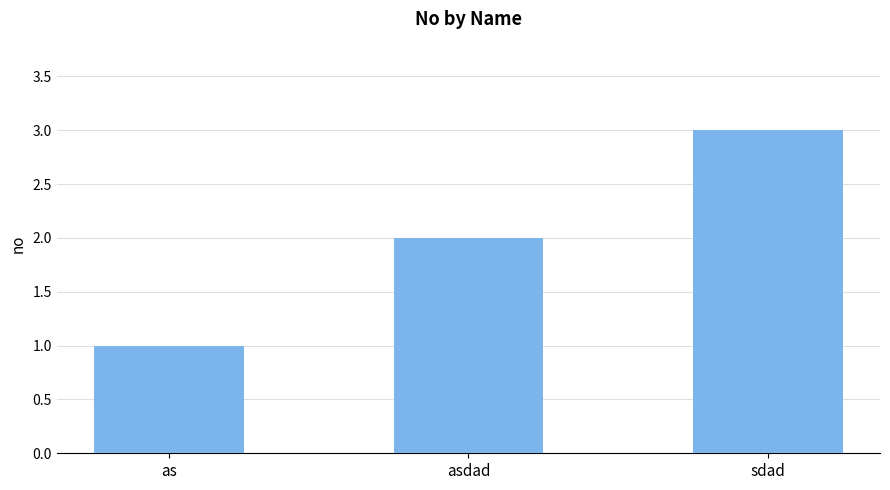

What is the maximum value shown in the chart?

3